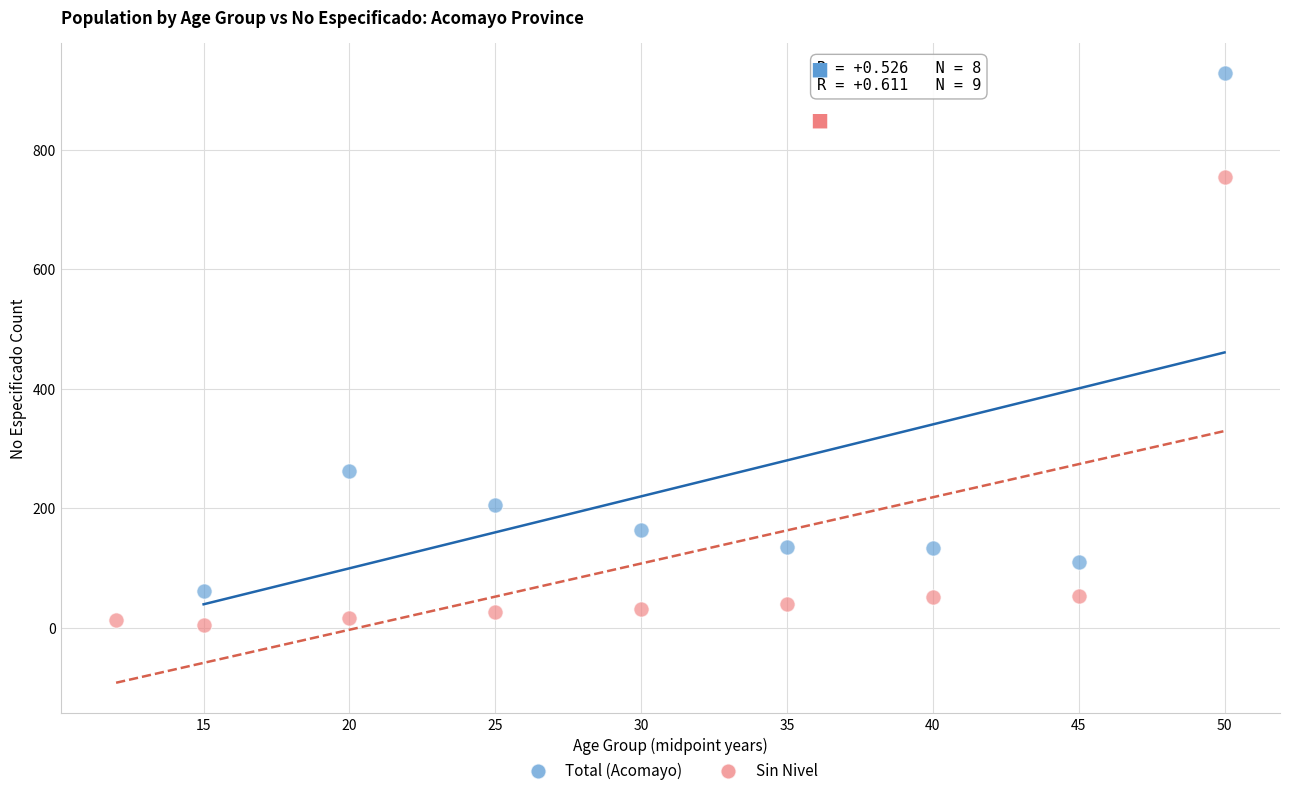

Which series contains the highest Y value?

Total (Acomayo)